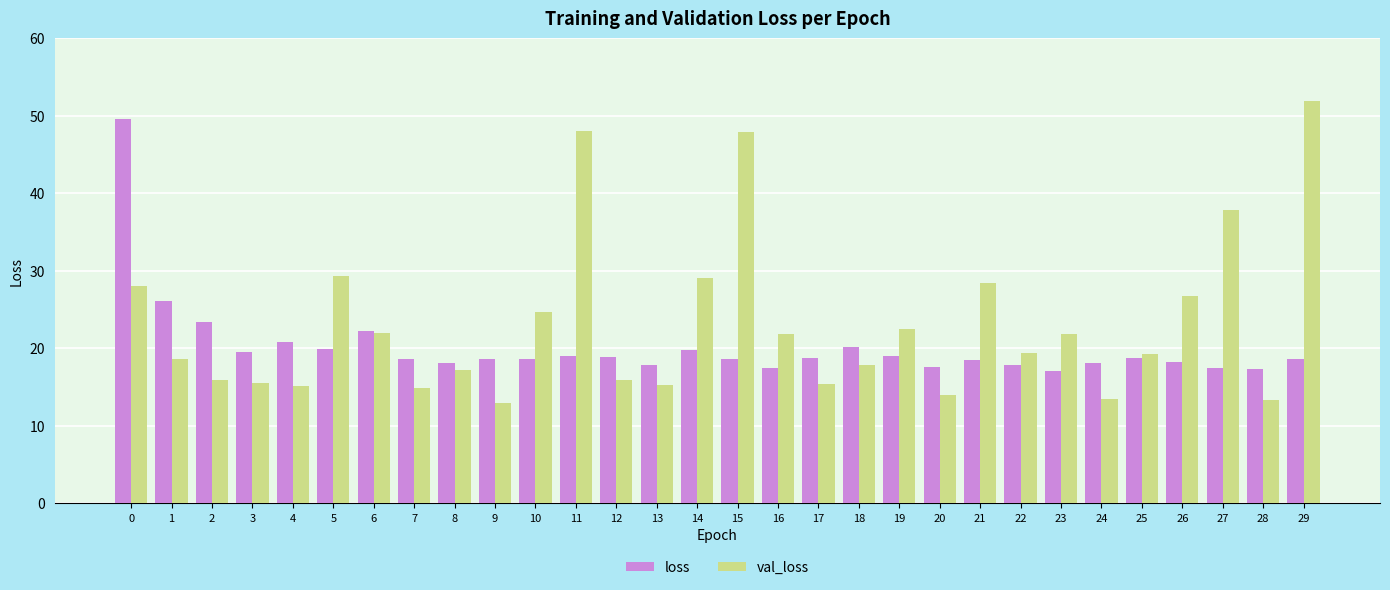

What is the total value across all series at 17?

34.1